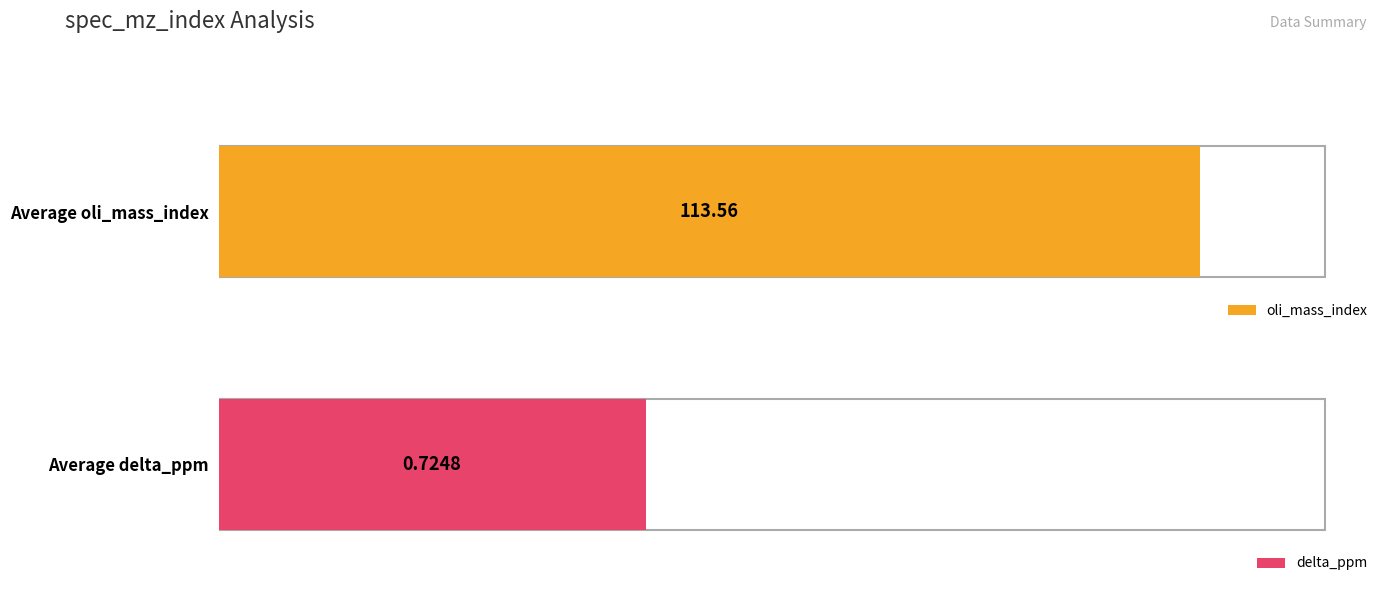

Which series changed the most between 34 and 169?

oli_mass_index